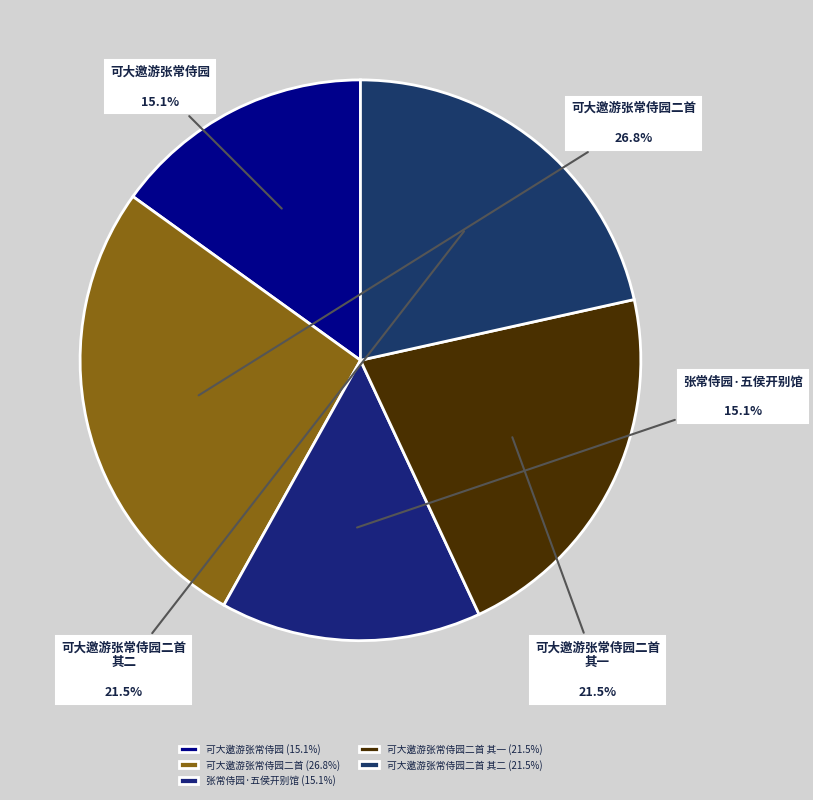

How many segments does this pie chart have?

5